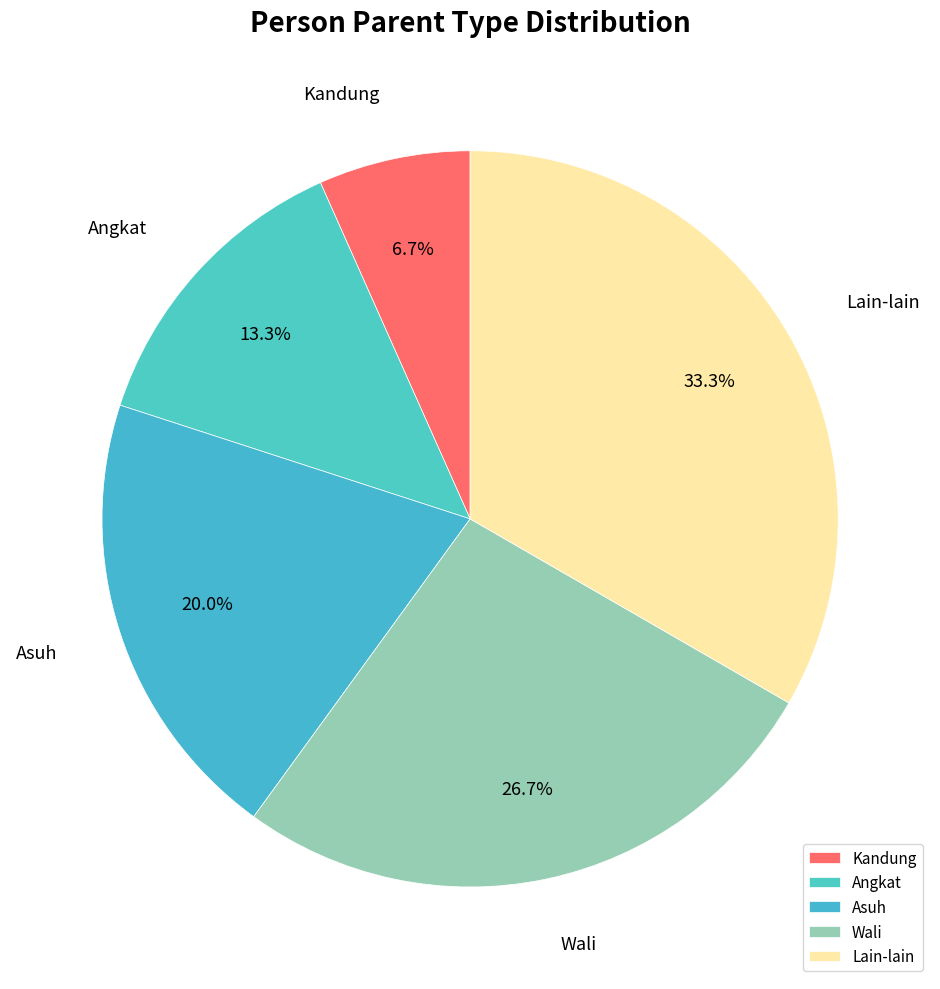

Count the number of slices in the pie.

5